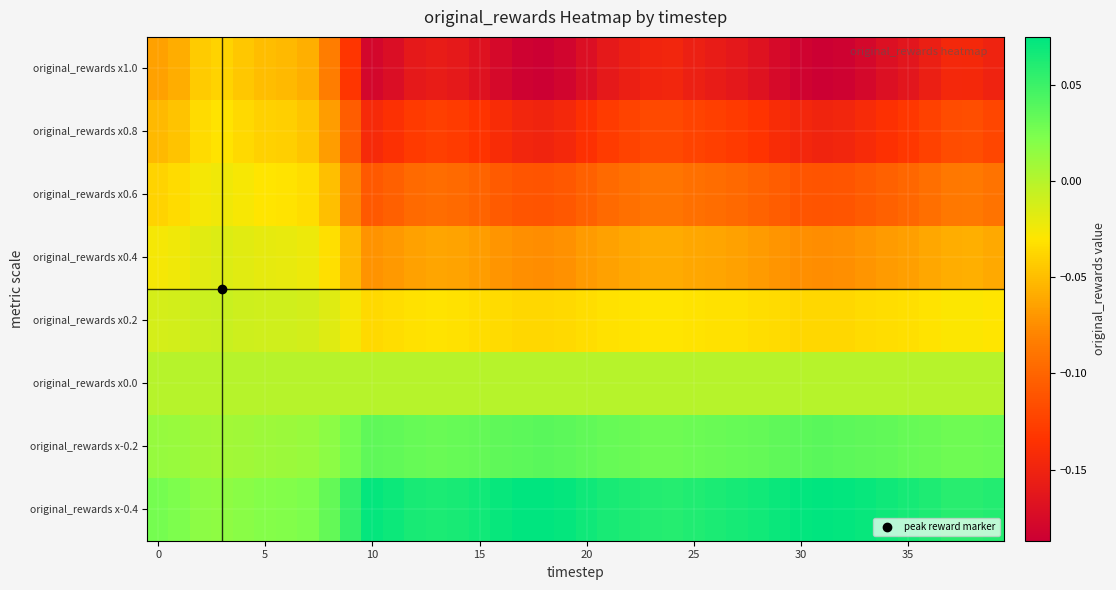

Which series has the largest range (max minus min)?

original_rewards x1.0